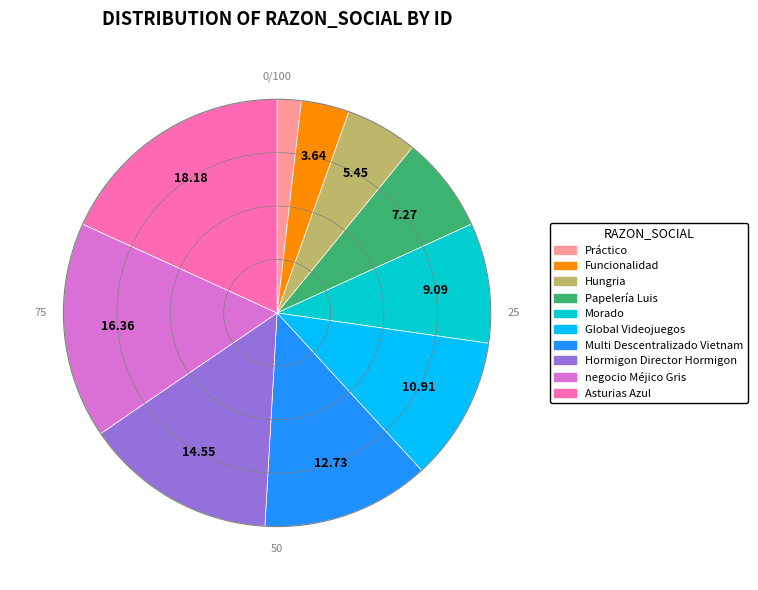

Rank the categories by value from lowest to highest.

Práctico, Funcionalidad, Hungria, Papelería Luis, Morado, Global Videojuegos, Multi Descentralizado Vietnam, Hormigon Director Hormigon, negocio Méjico Gris, Asturias Azul